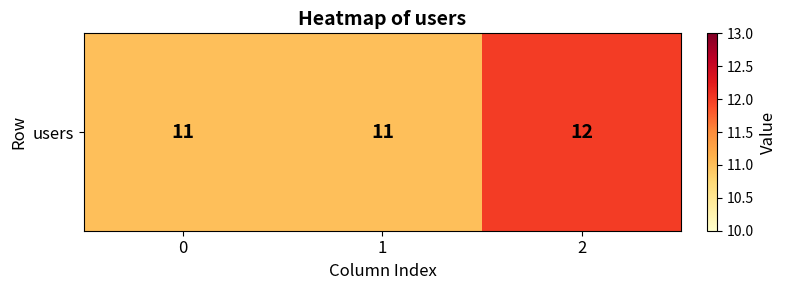

The chart shows a value of 12 at 2. True or false?

True